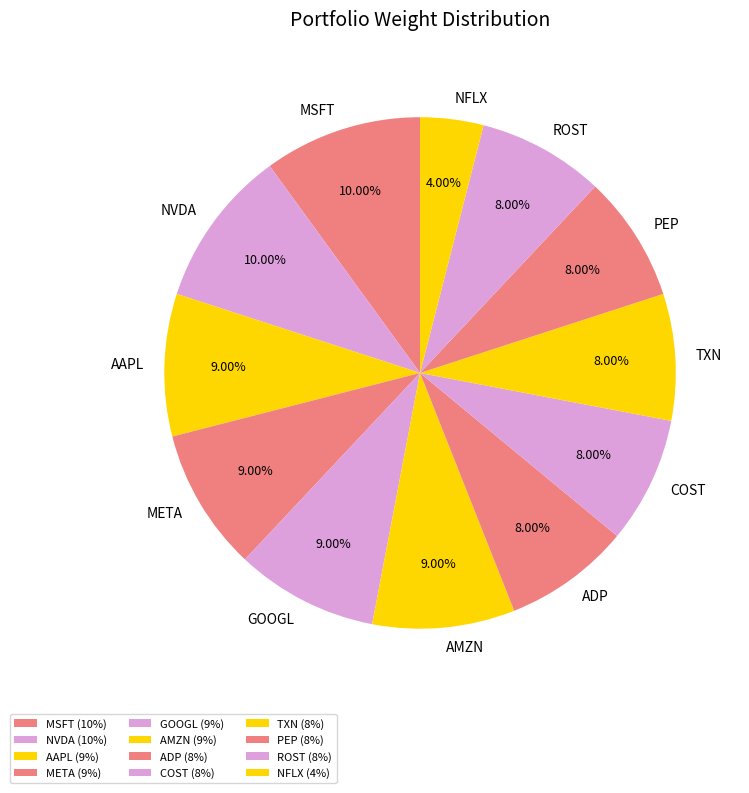

Is the sum of NFLX and COST greater than half?

No